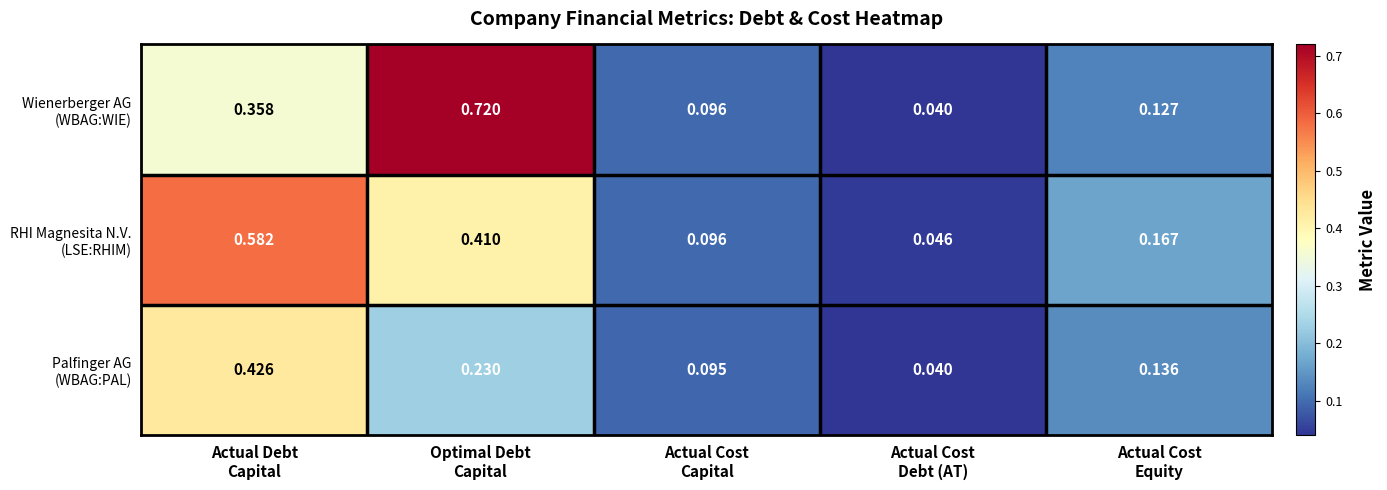

Count the number of categories in the chart.

5